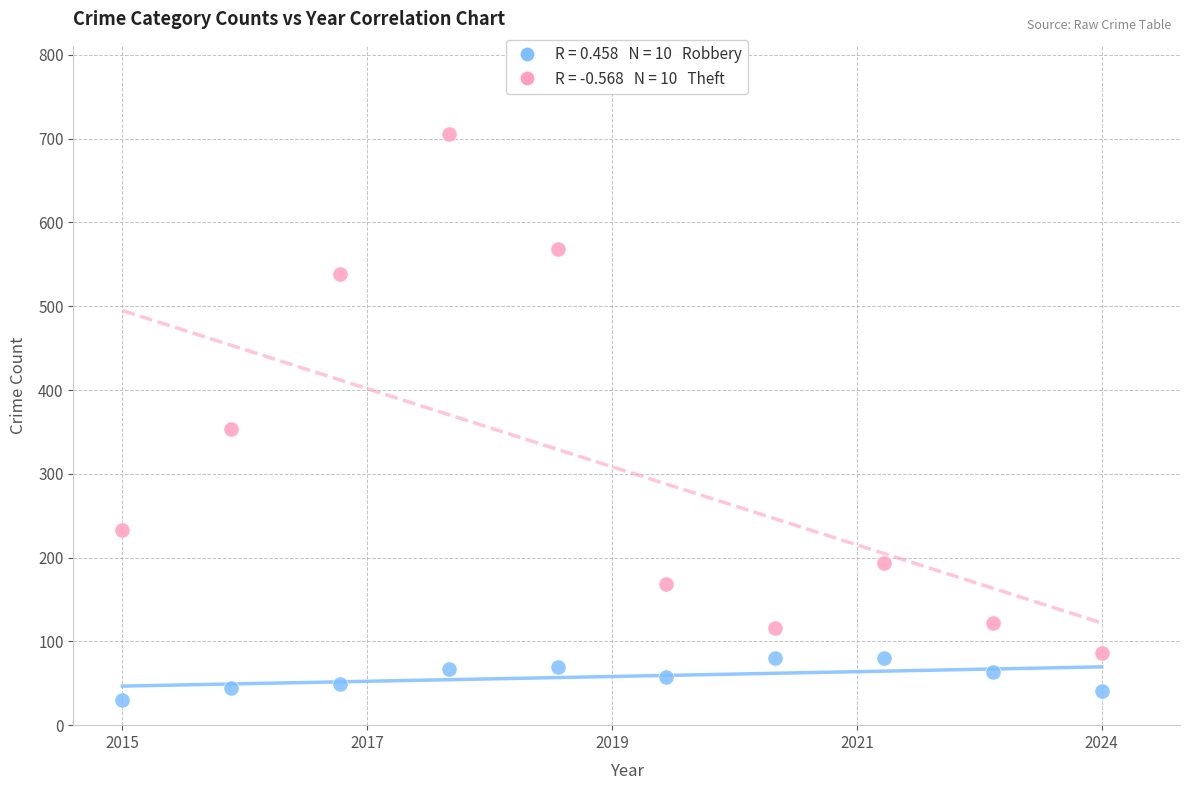

Across all series, what Y value is closest to 367?

354